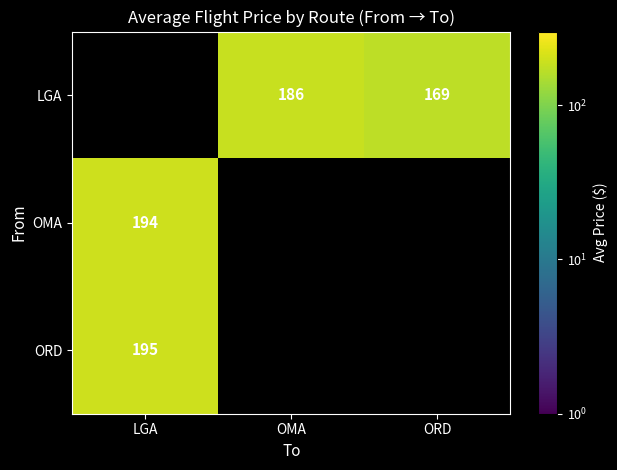

The ORD series shows 52.7 at LGA. True or false?

False